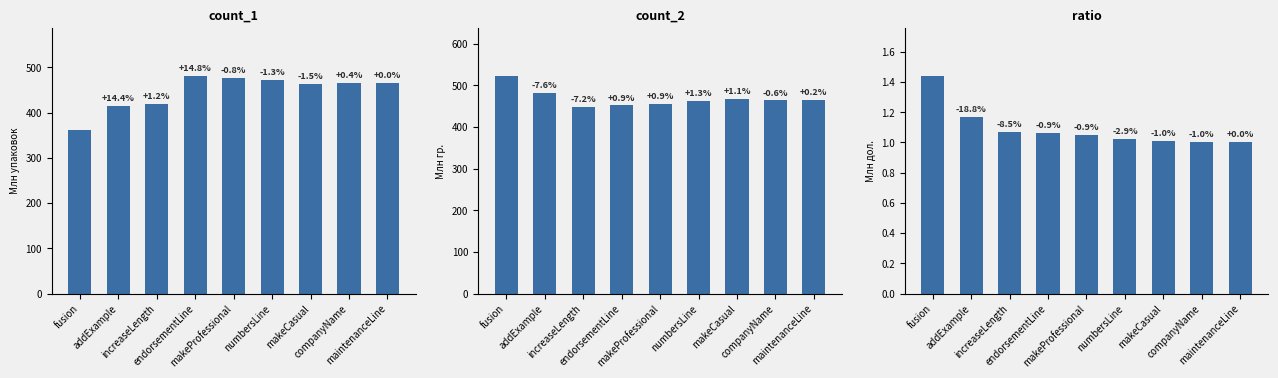

True or false: ratio has a value of 1.0 at companyName.

True